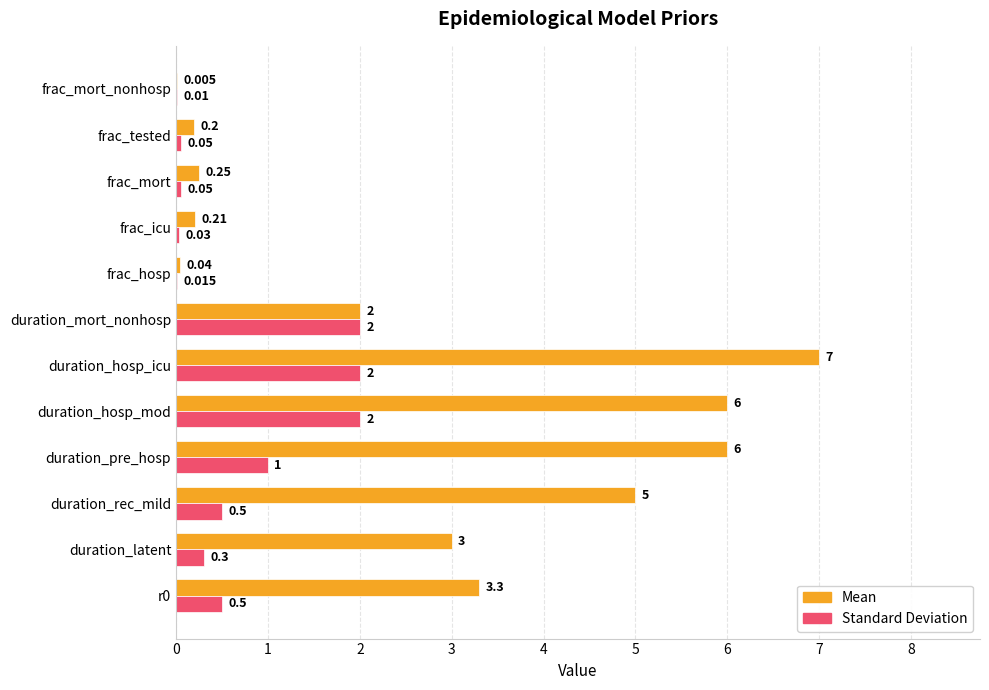

Between duration_mort_nonhosp and frac_icu, which series saw the biggest shift?

Standard Deviation